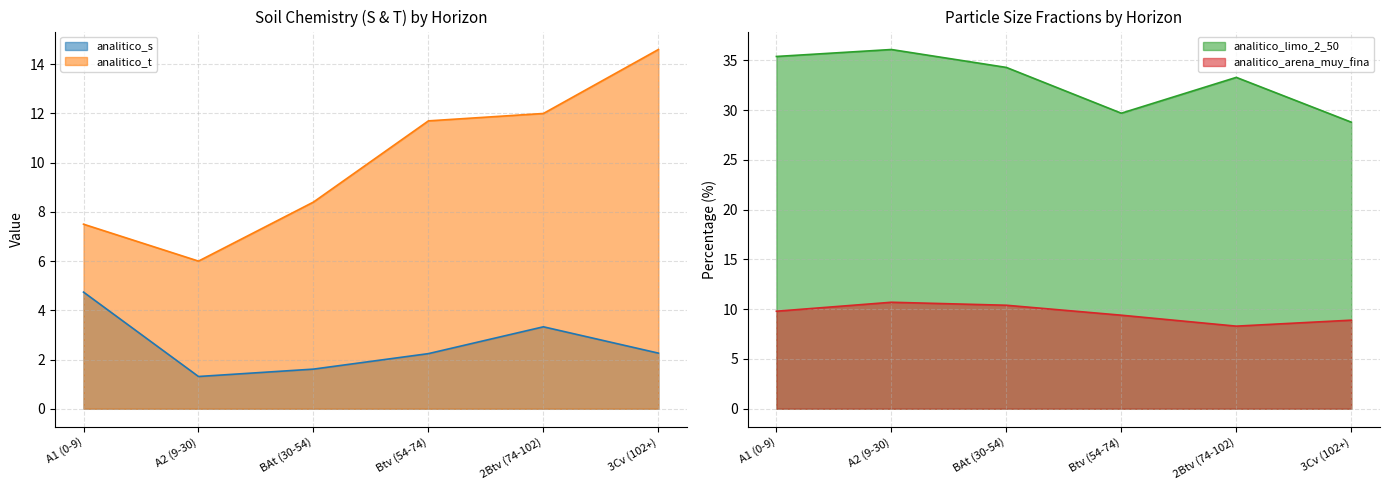

Count the number of data series in this chart.

4